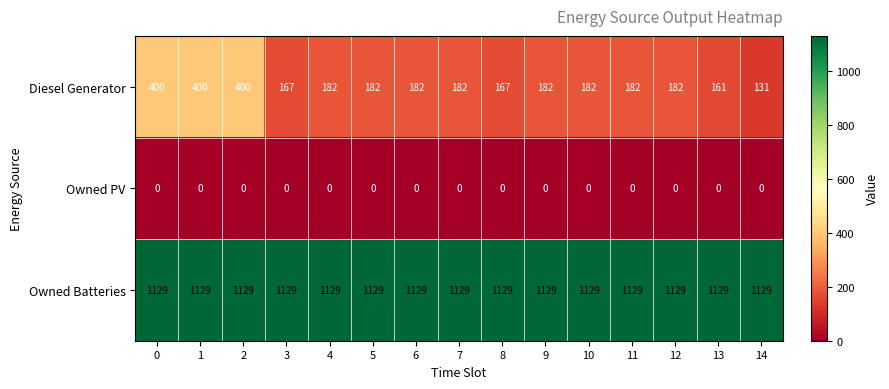

Which series changed the most between 11 and 14?

Diesel Generator